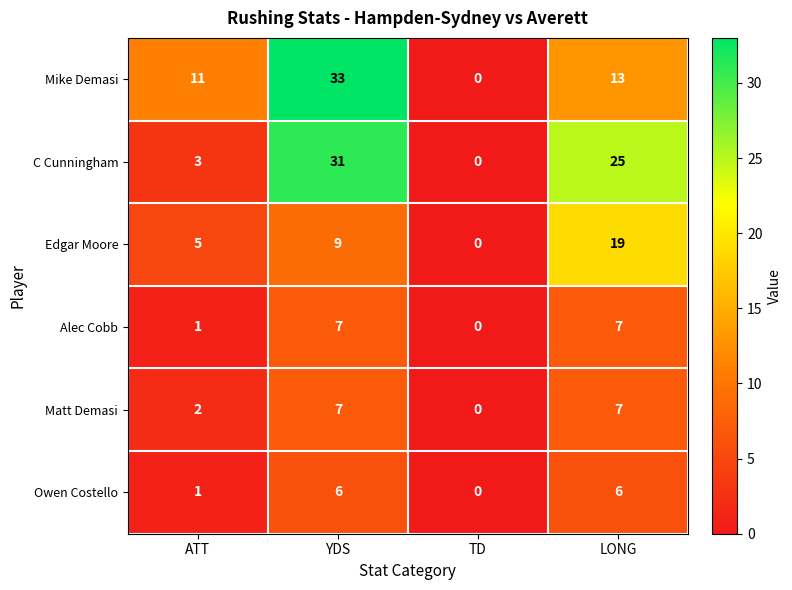

At which category is the sum across all series the highest?

YDS